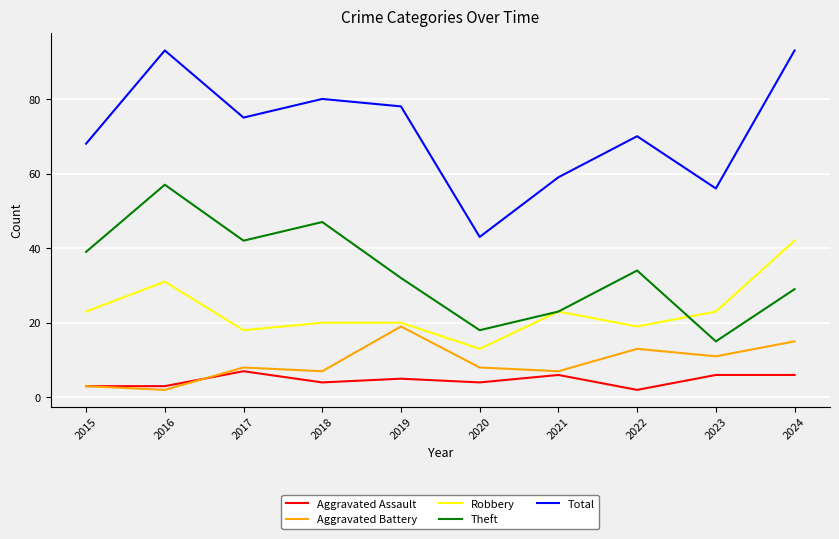

Which series has the widest spread of values?

Total